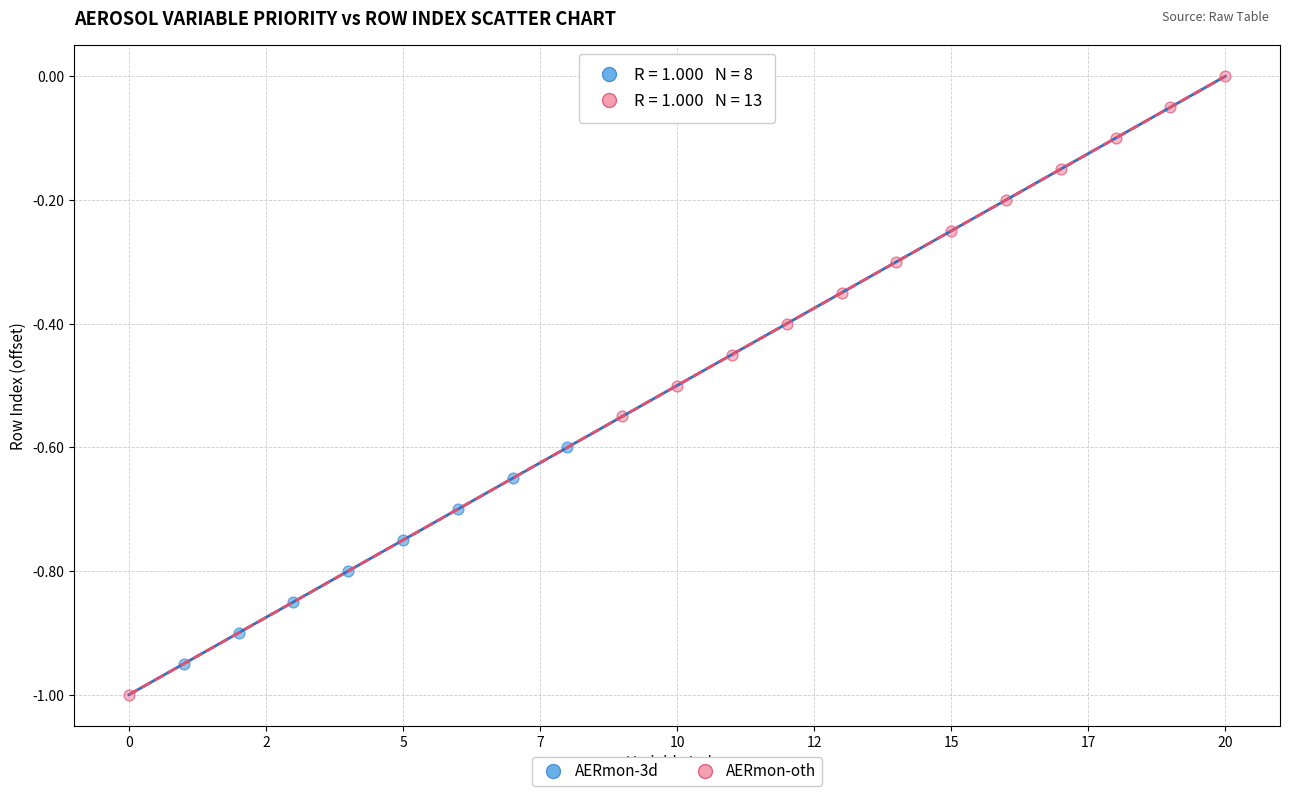

Which series contains the highest Y value?

AERmon-oth